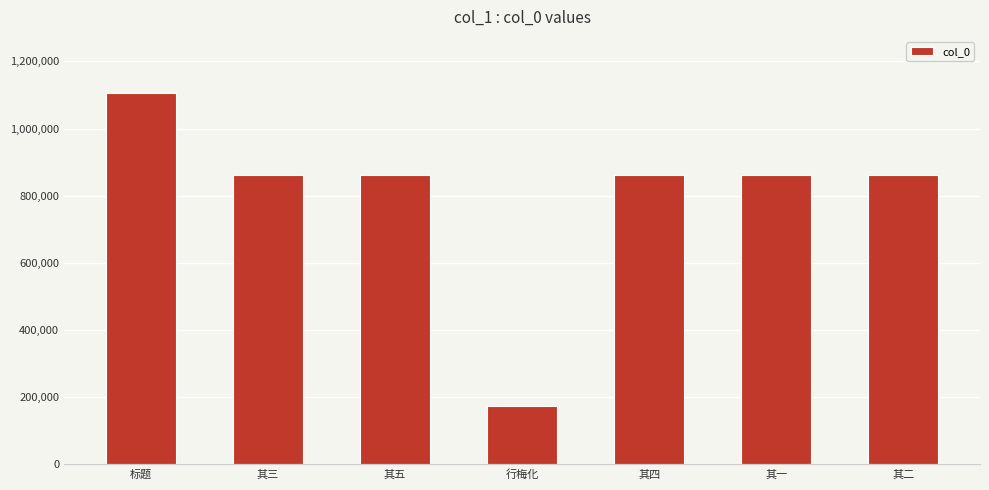

What is the sum of all values?

5594263